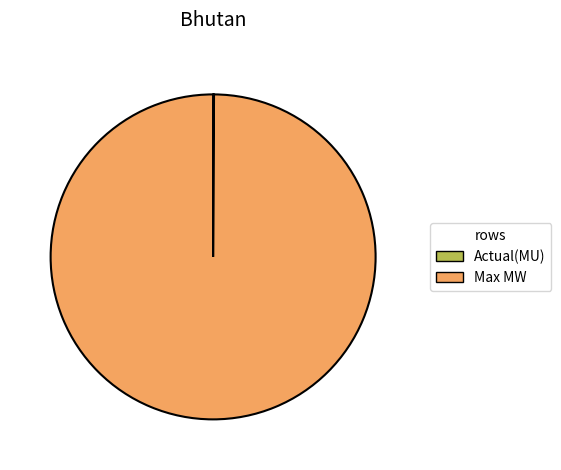

Which slice is the largest?

Max MW